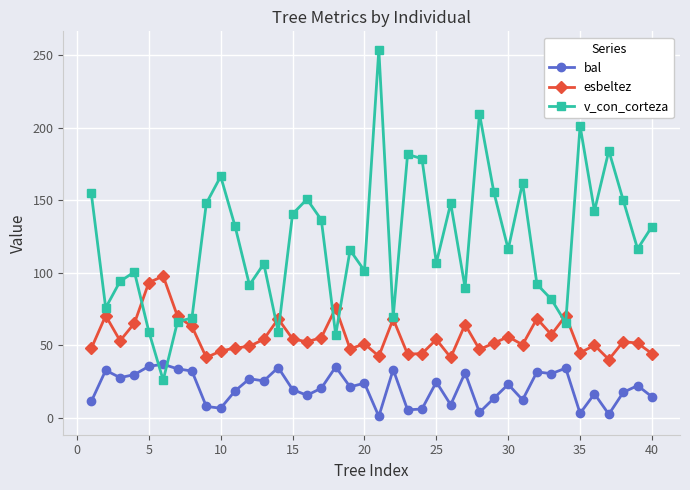

Rank the series by their maximum value, from highest to lowest.

v_con_corteza, esbeltez, bal